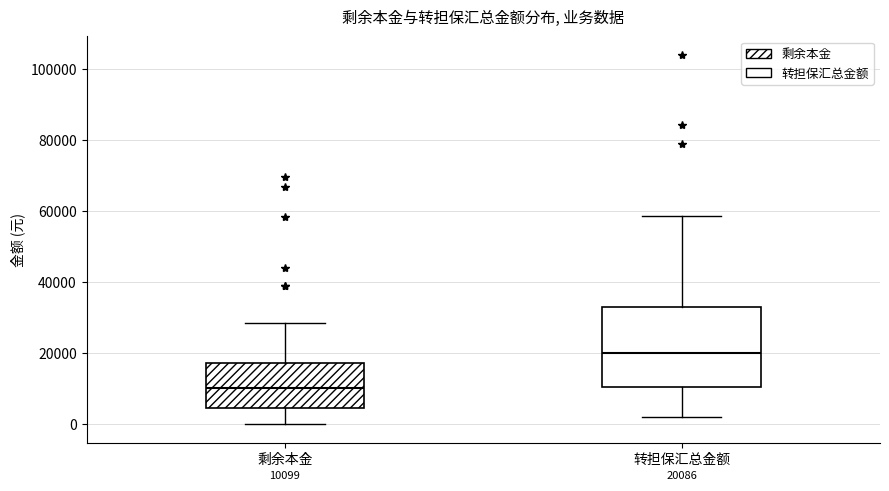

Which box's median line is the lowest?

剩余本金